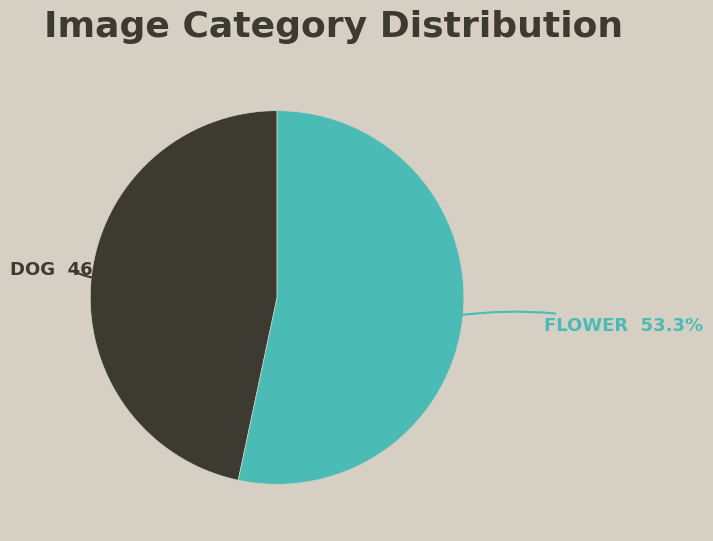

To the nearest percent, what is the difference between the largest and smallest slice percentages?

7%